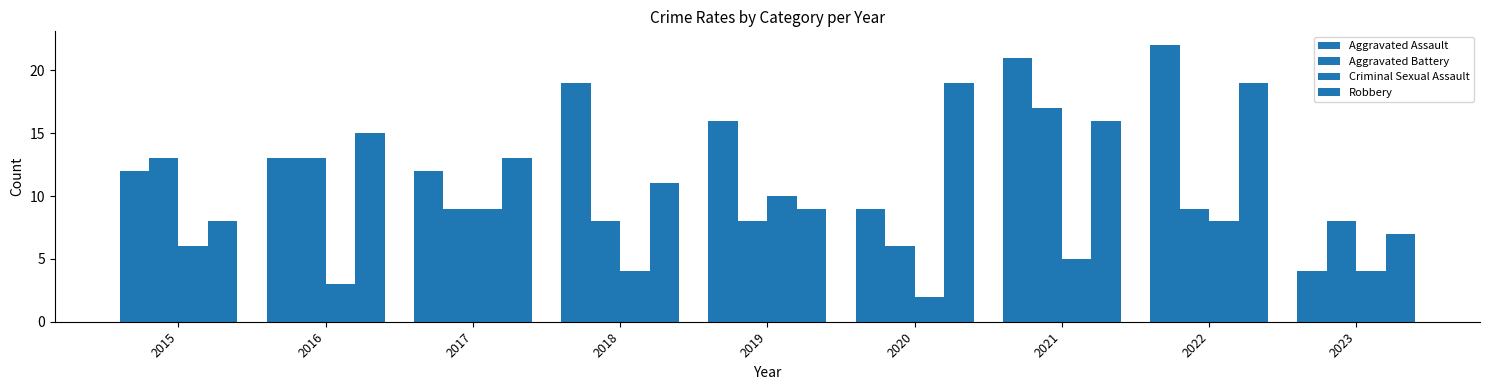

At which label does Aggravated Assault first exceed 13?

2018